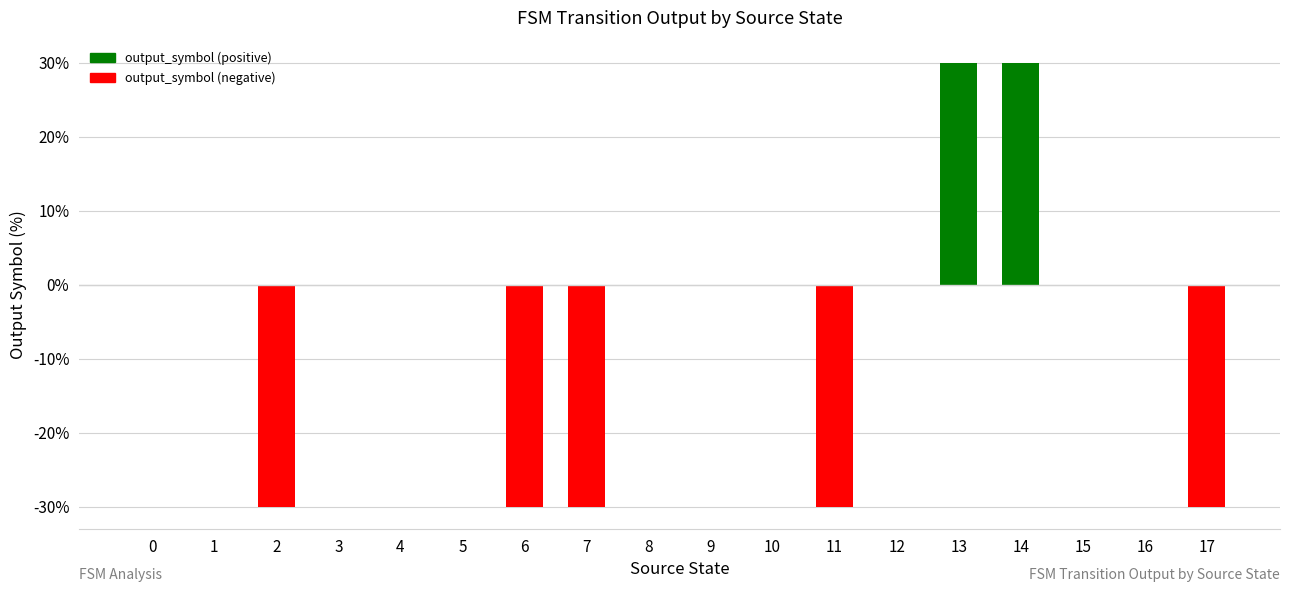

Count the number of data series in this chart.

1